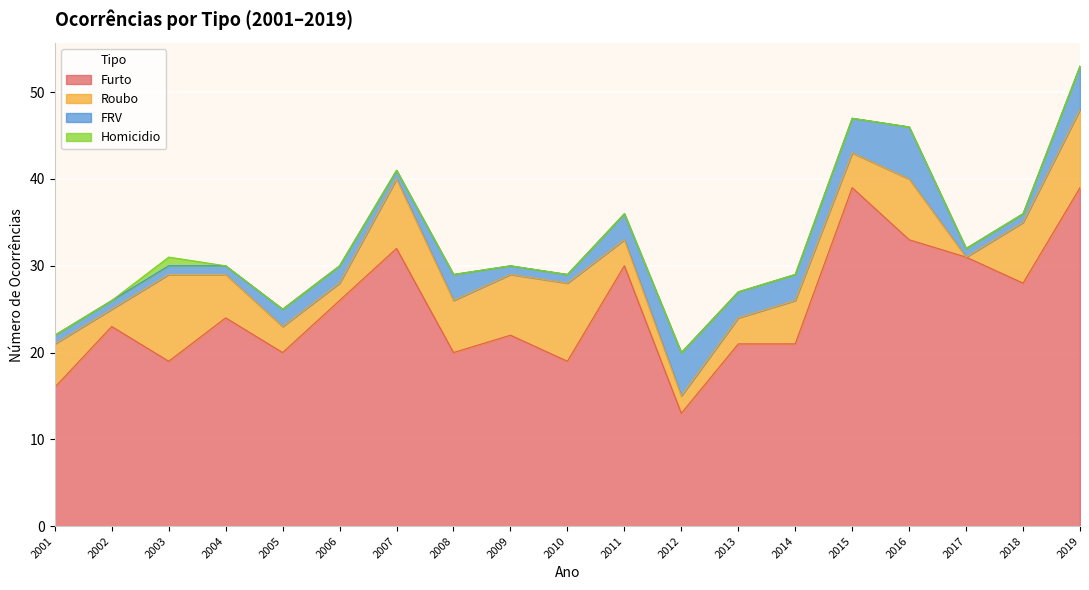

Rank the series by their maximum value, from lowest to highest.

Homicidio, FRV, Roubo, Furto